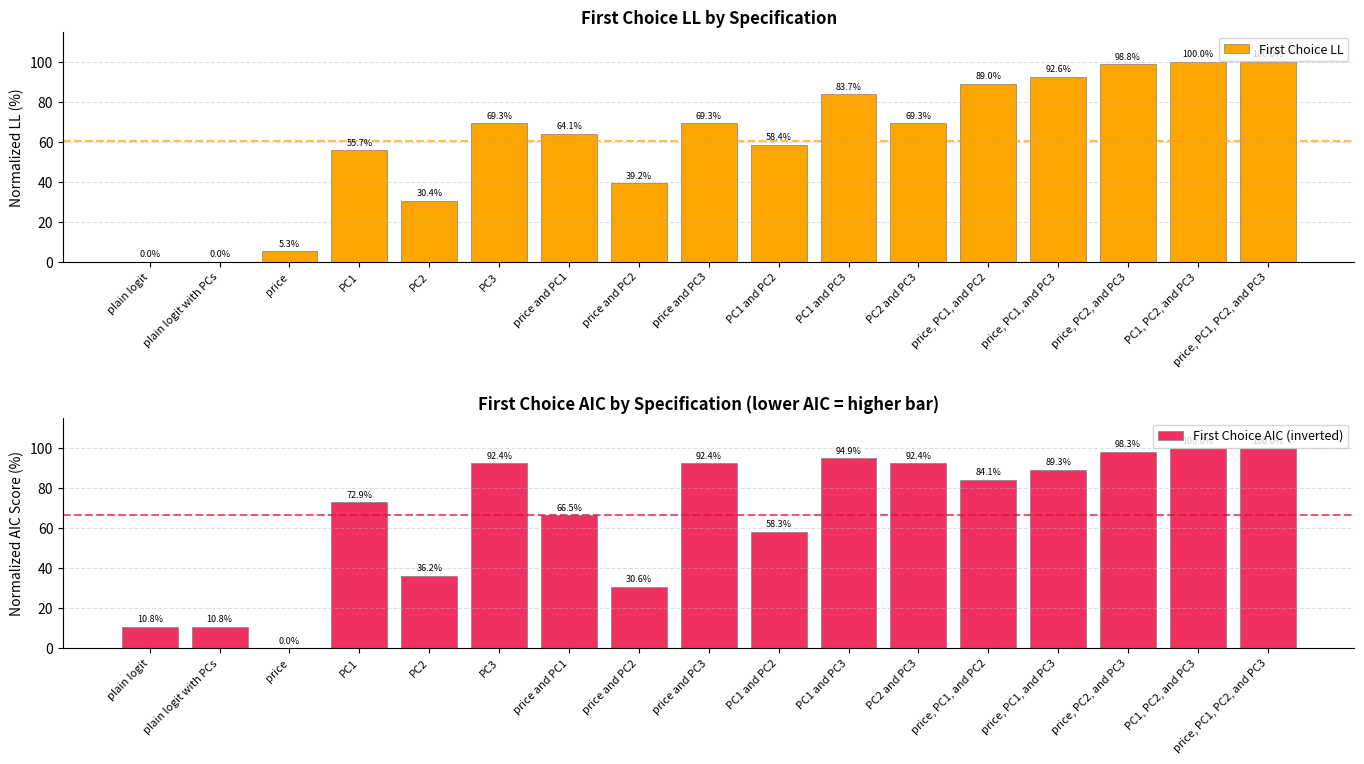

What is the label of the 9th bar from the left?

price and PC3